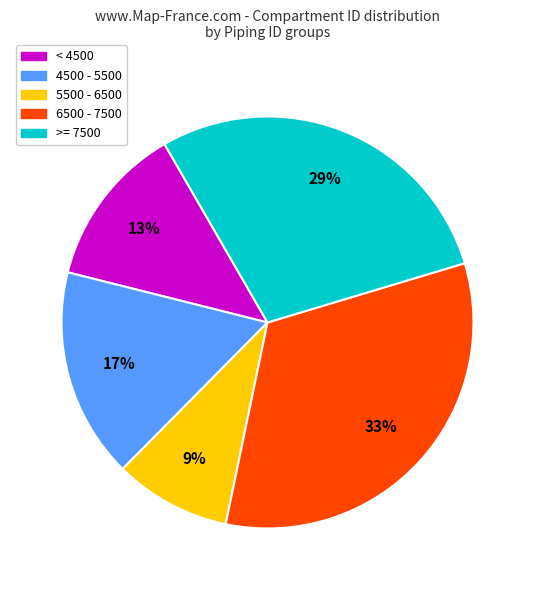

Is there any slice that represents more than half of the pie?

No